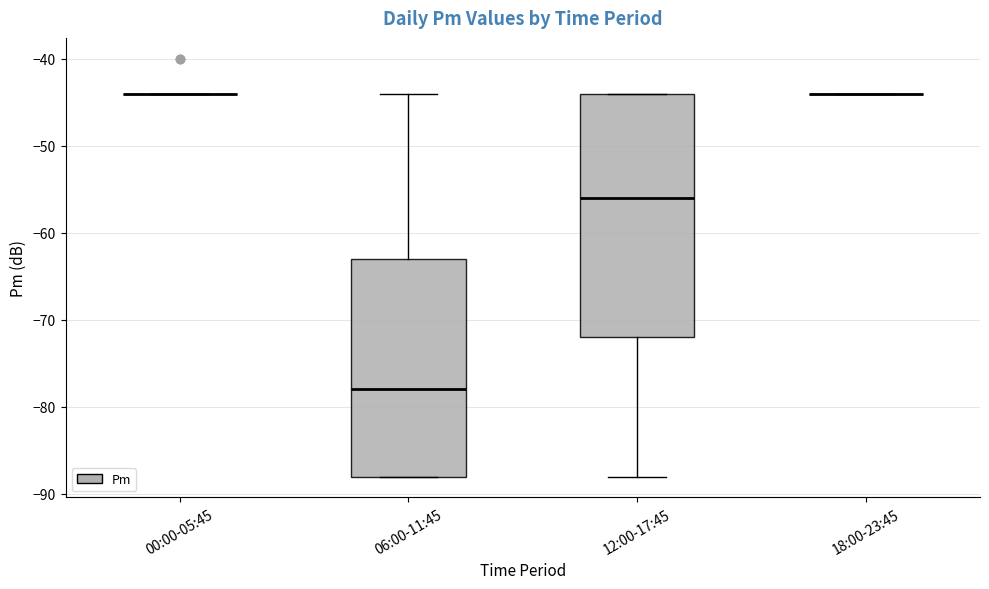

Reading left to right, transcribe this box plot: for each box, give where its median line is, the range the box spans, and where its two whiskers end, as read against the y-axis. The values are not printed on the chart, so give them approximately, as read against the axis.

00:00-05:45: box collapsed to a line at -44, whiskers -44 to -44
06:00-11:45: median -78, box -88 to -63, whiskers -88 to -44
12:00-17:45: median -56, box -72 to -44, whiskers -88 to -44
18:00-23:45: box collapsed to a line at -44, whiskers -44 to -44